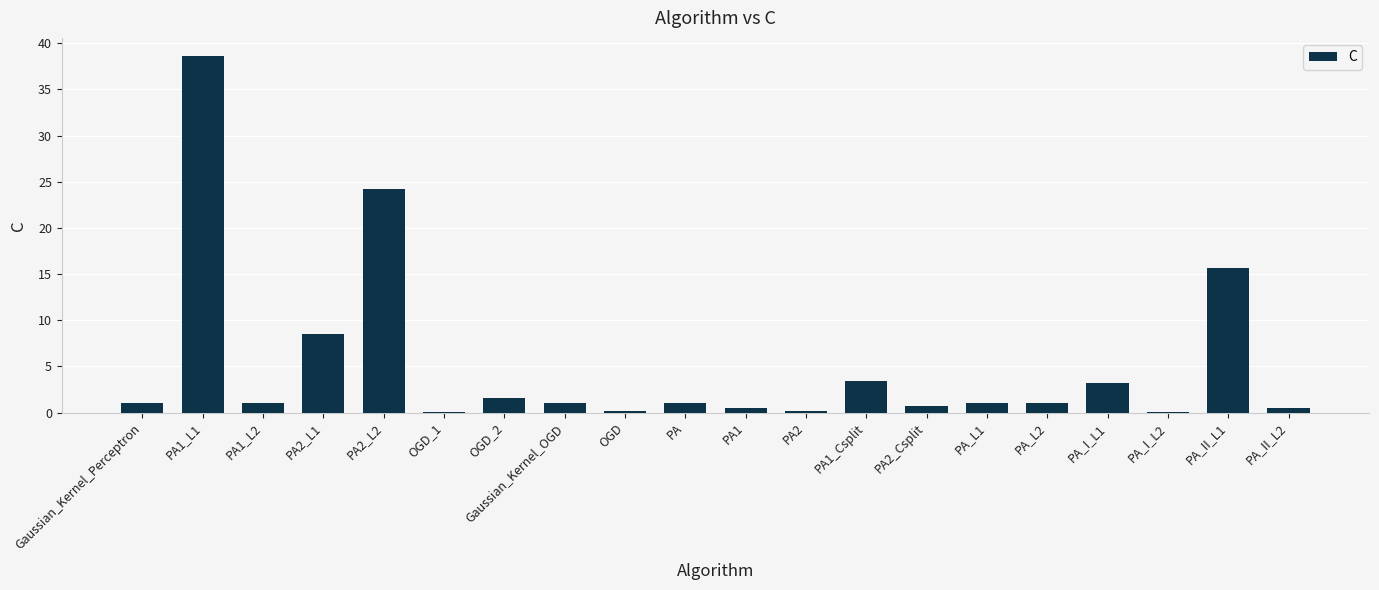

What is the change in value from PA1_L2 to PA2_L1?

+7.5